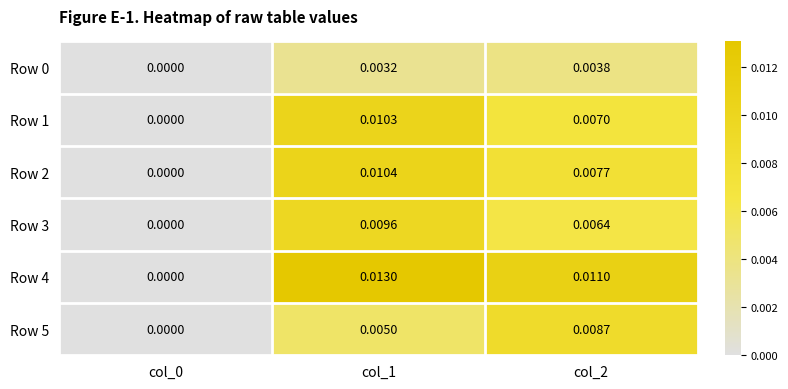

How many data points does each series have?

3